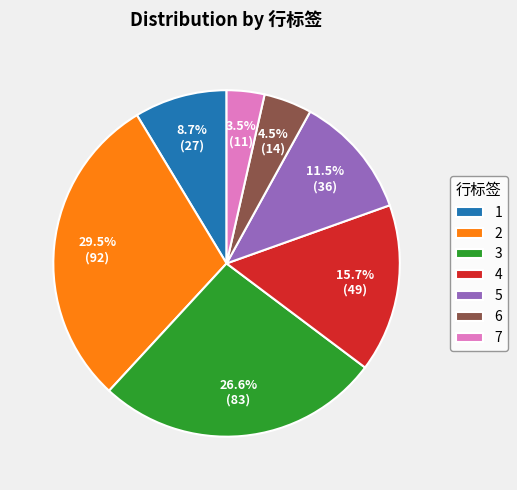

To the nearest percent, what is the combined percentage of 4 and 1?

24%